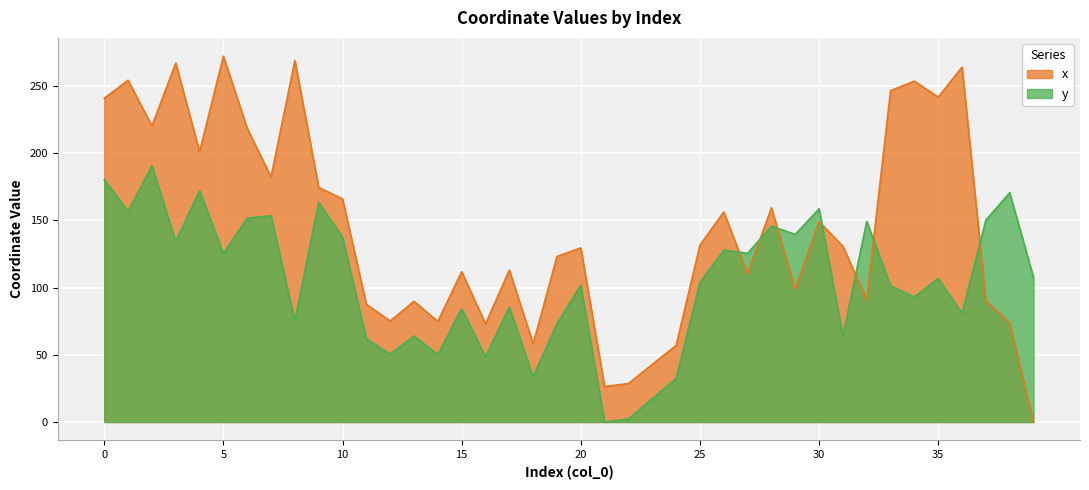

How many times do y and x cross each other?

7